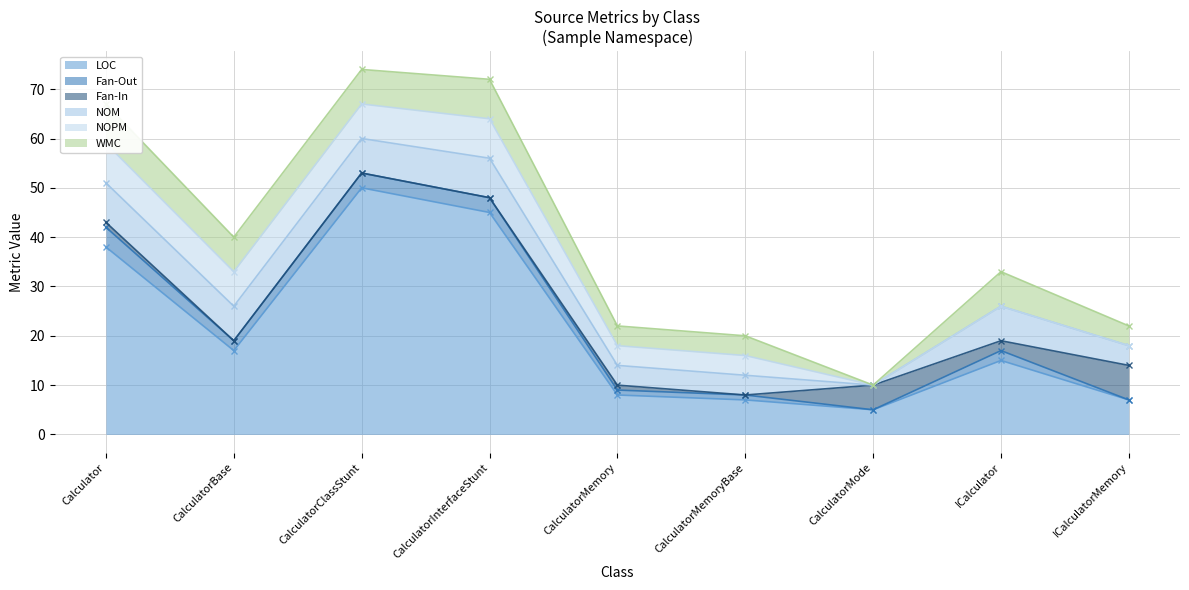

The LOC series shows 15 at ICalculator. True or false?

True